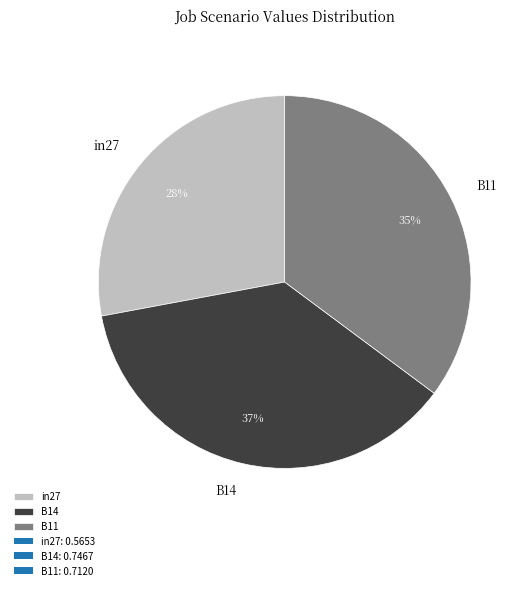

Count the number of slices in the pie.

3